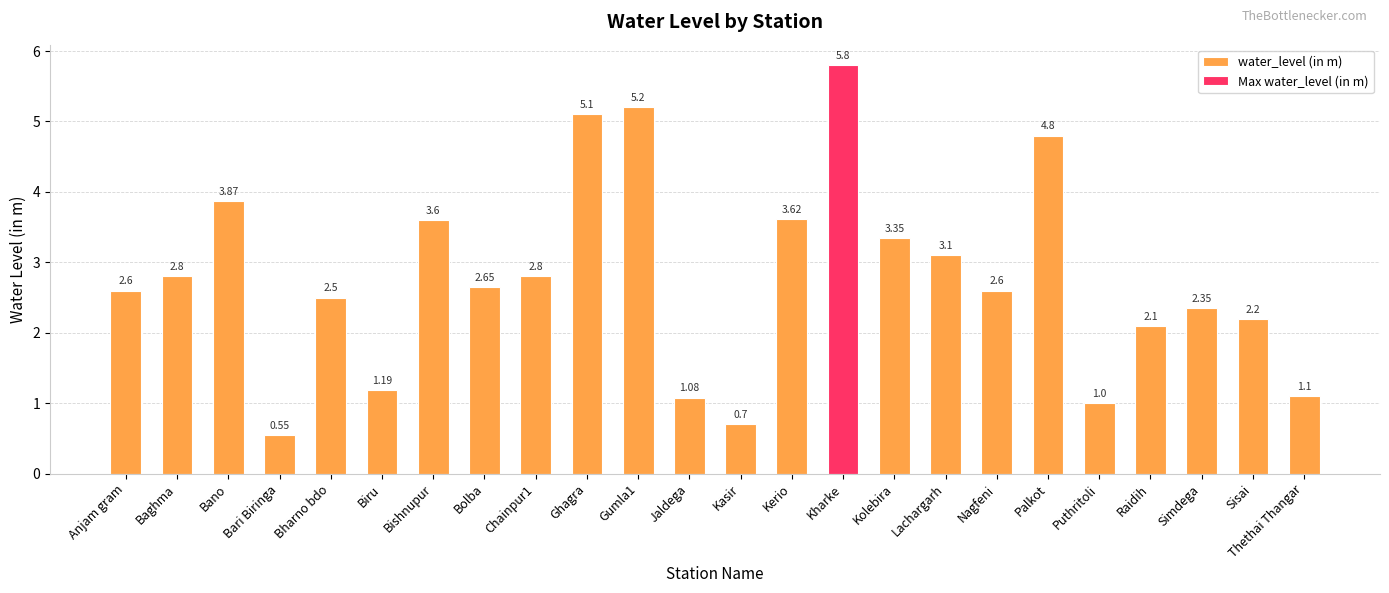

What is the ratio of the value at Anjam gram to the value at Jaldega?

2.4